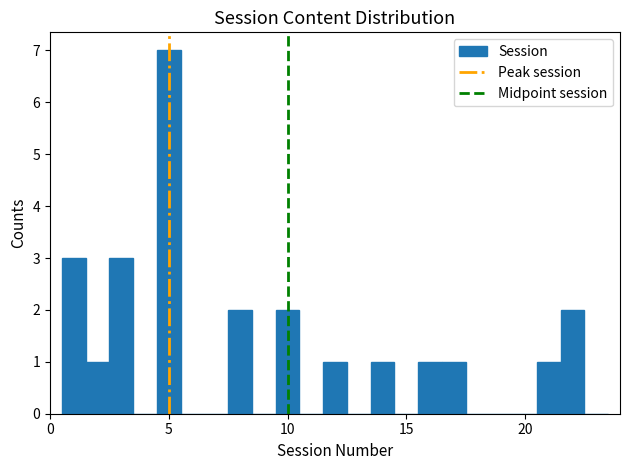

Read against the x-axis, roughly where is the centre of the tallest bar?

5.0